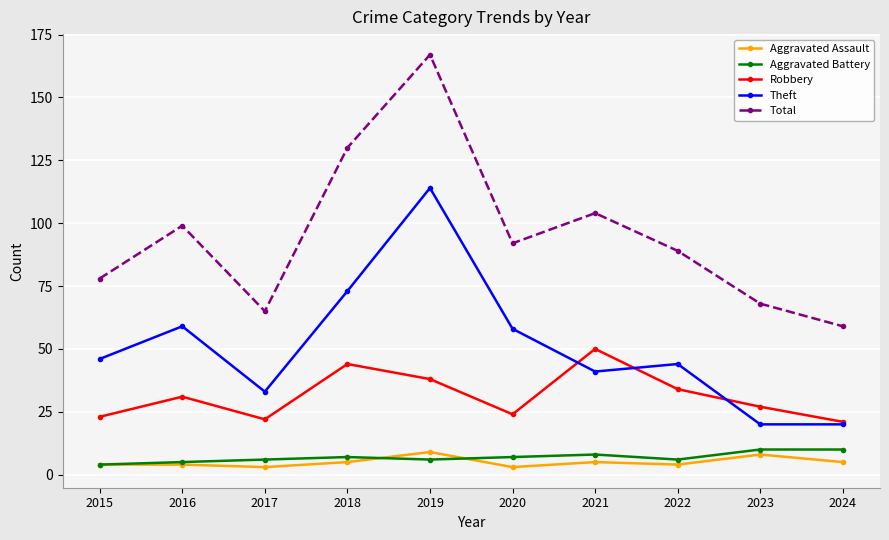

What is the average value of the Aggravated Battery series?

7